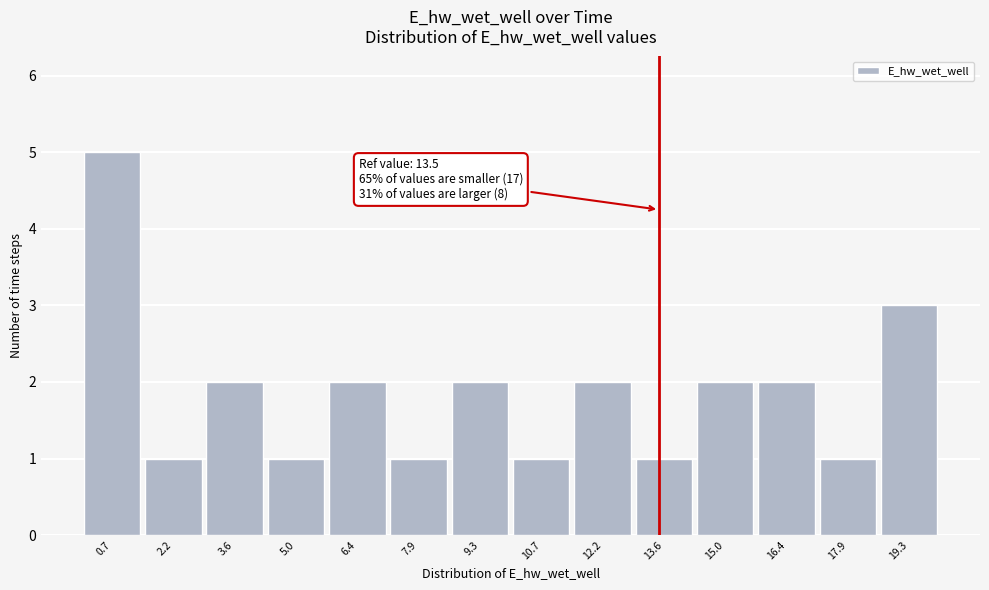

Over which range of the x-axis is the bar tallest?

0.0 to 1.4